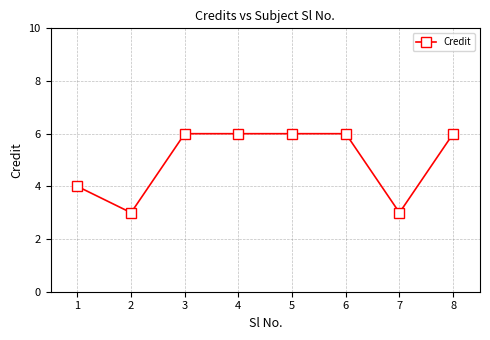

Between 8 and 7, which is larger?

8